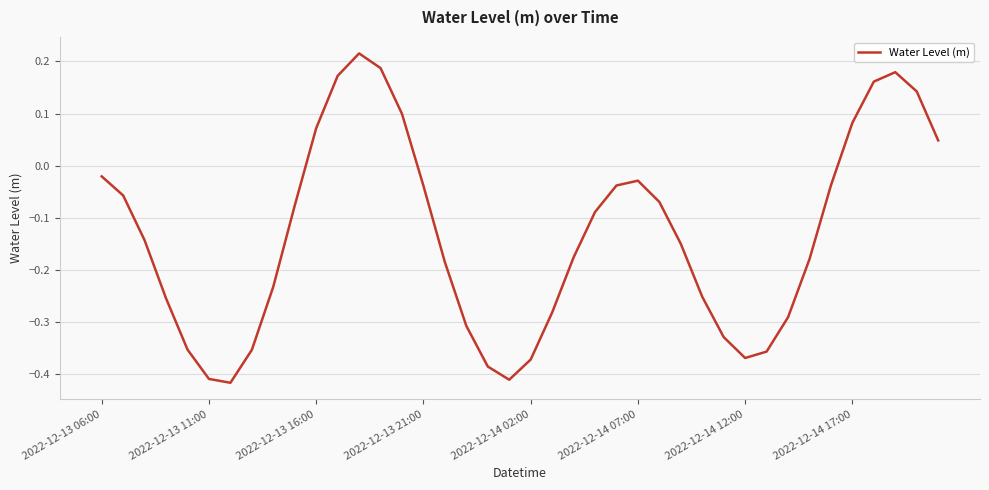

What is the difference between the maximum and minimum values?

0.6